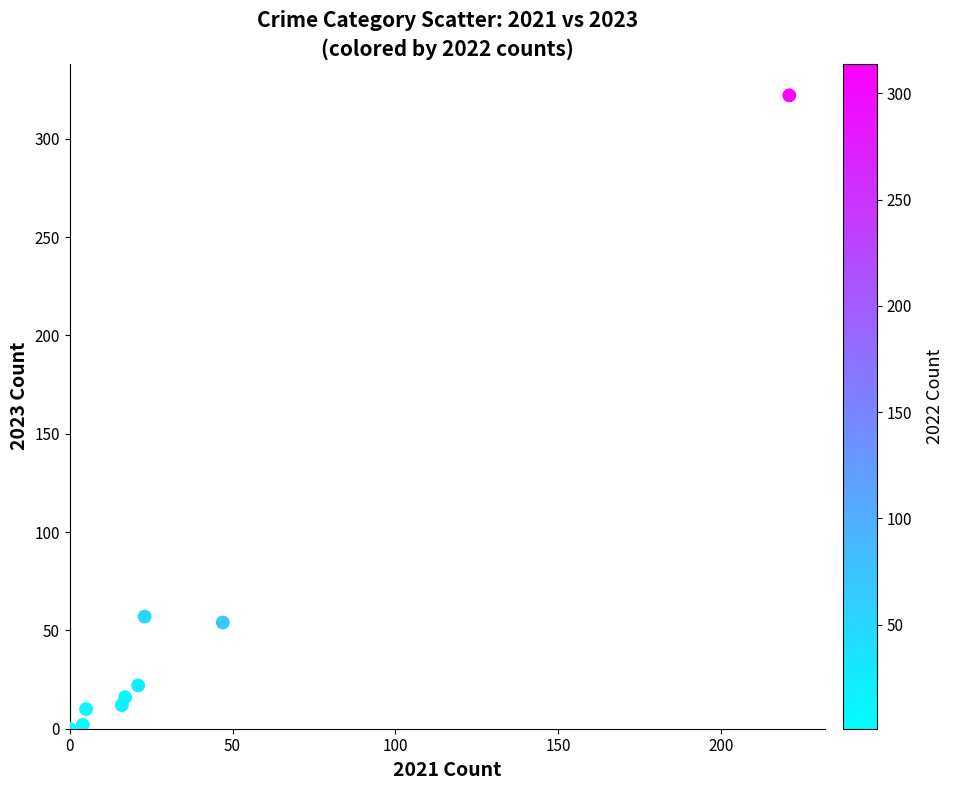

What is the average X value?

39